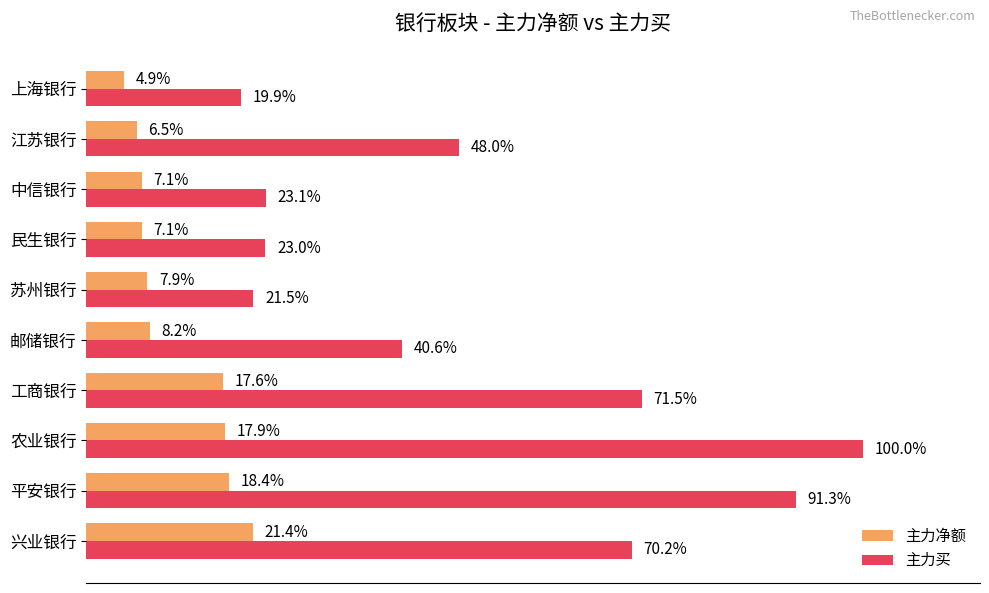

Rank the series by their average value, from highest to lowest.

主力买, 主力净额